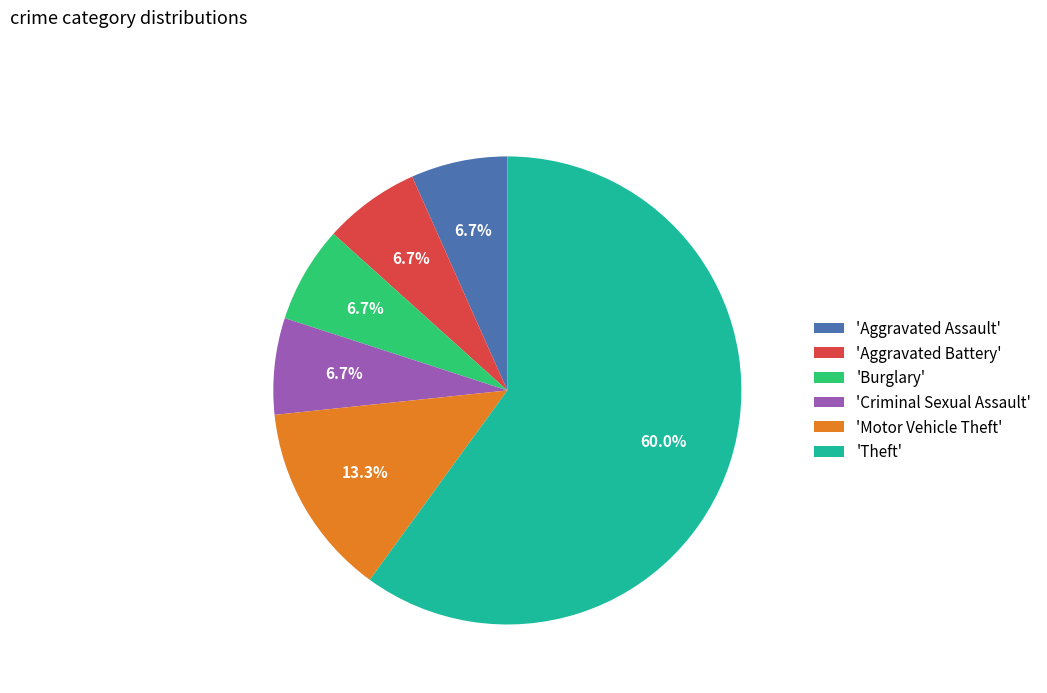

What is the largest slice in the pie chart?

'Theft'